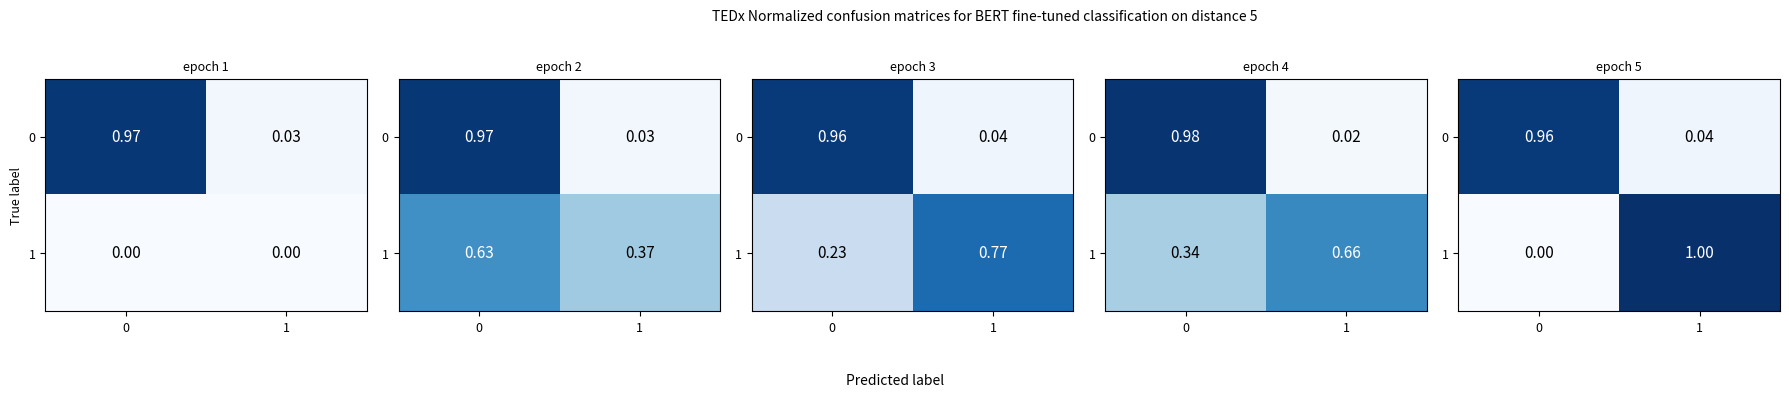

List the series in order of their peak value, lowest first.

0, 1